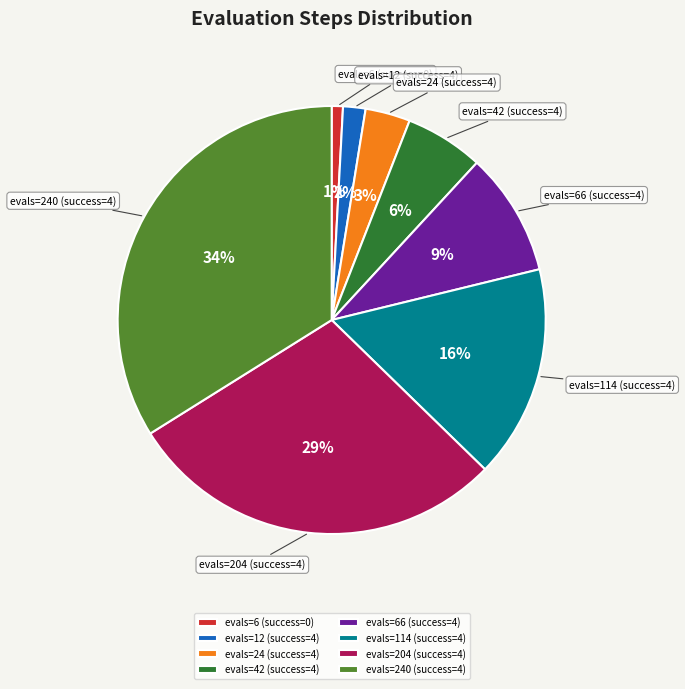

True or false: evals=66 (success=4) accounts for 9% of the total.

True